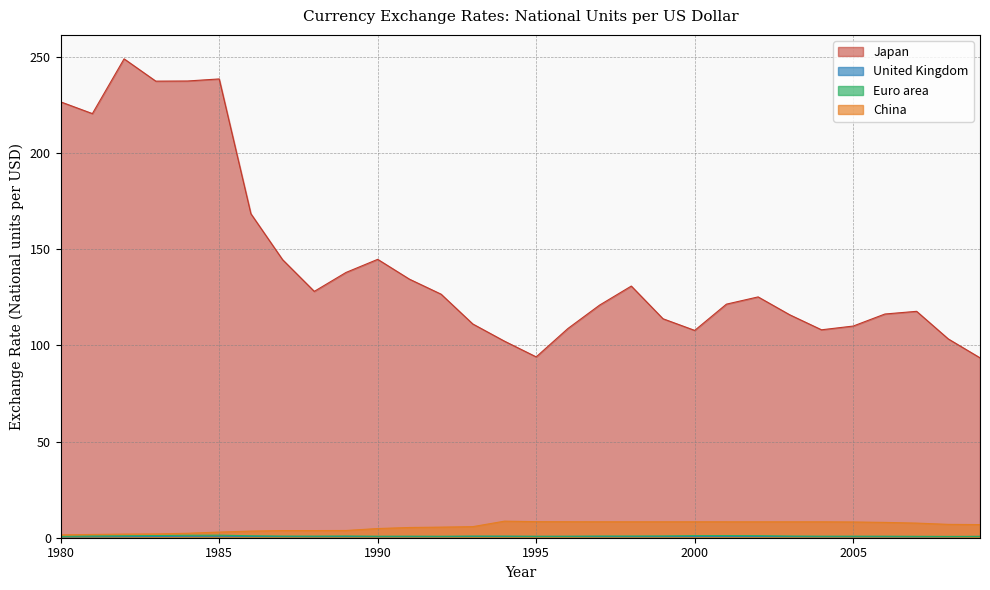

Which series changed the most between 1980 and 1996?

Japan